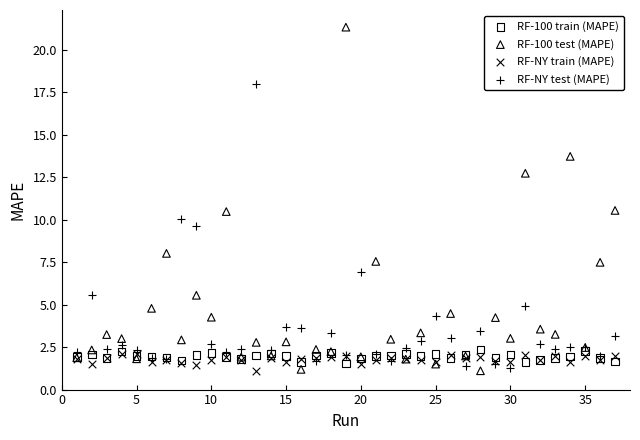

In the RF-NY test (MAPE) series, what Y value is closest to 9?

9.6